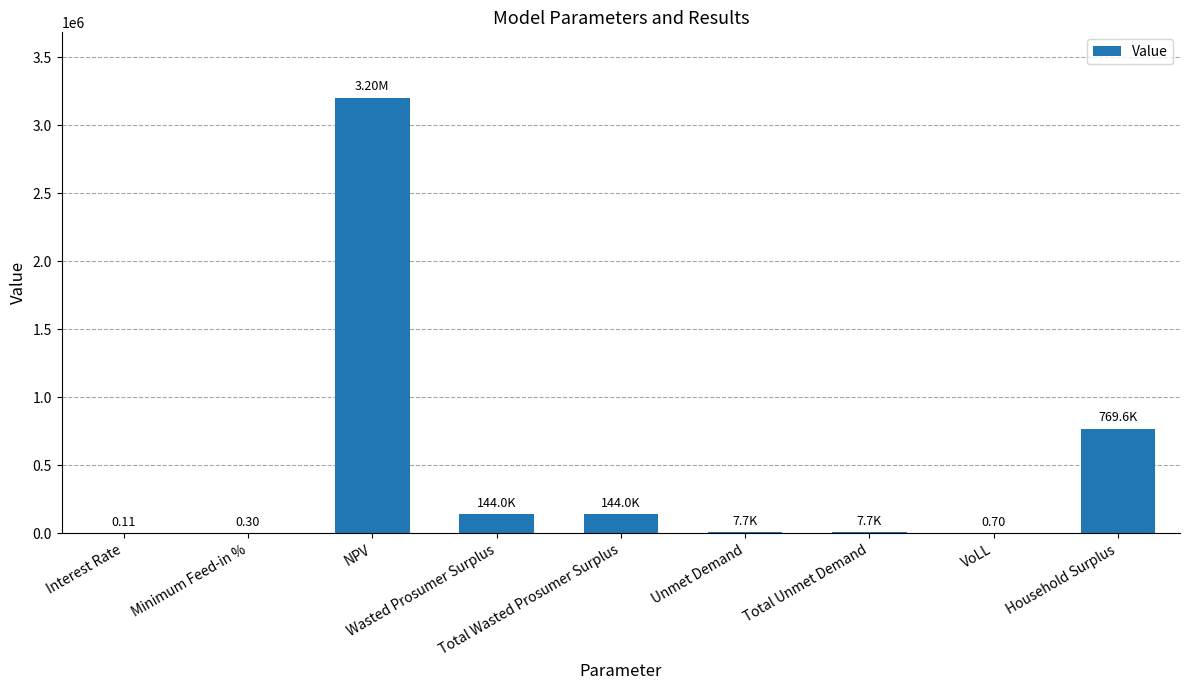

What position from the right is Unmet Demand?

4